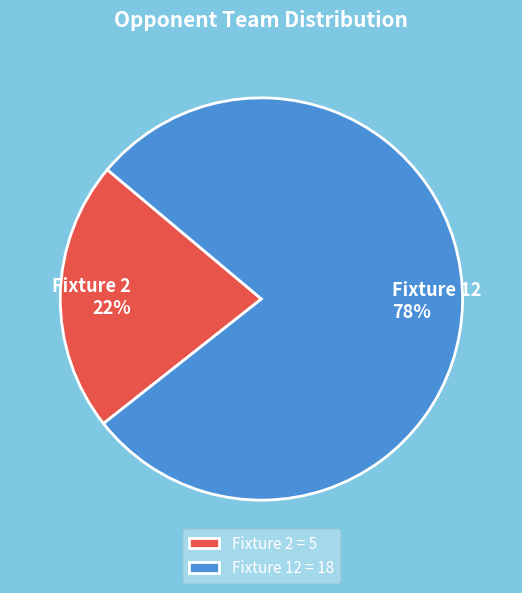

True or false: Fixture 12 accounts for 78% of the total.

True